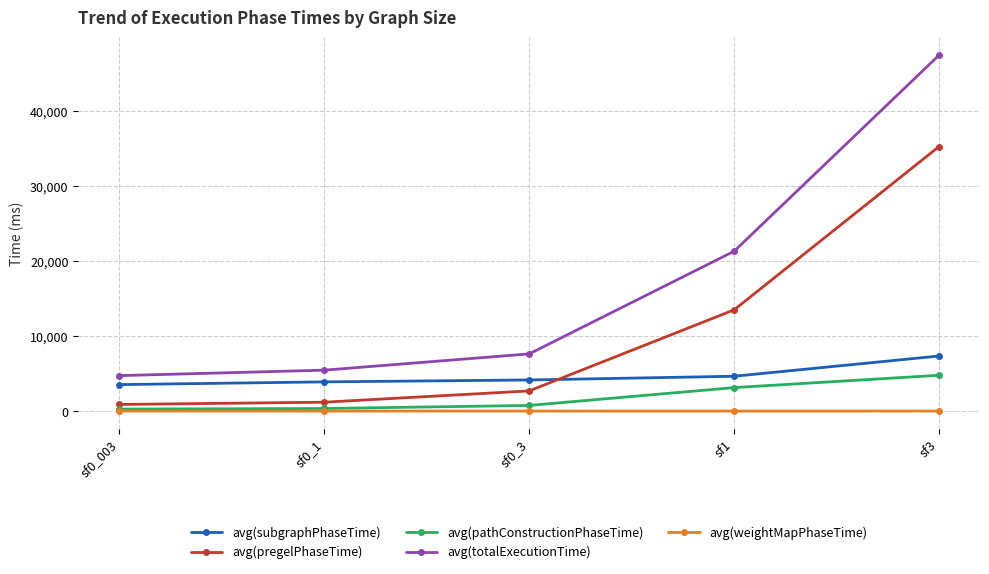

Which category has the highest value in the avg(subgraphPhaseTime) series?

sf3